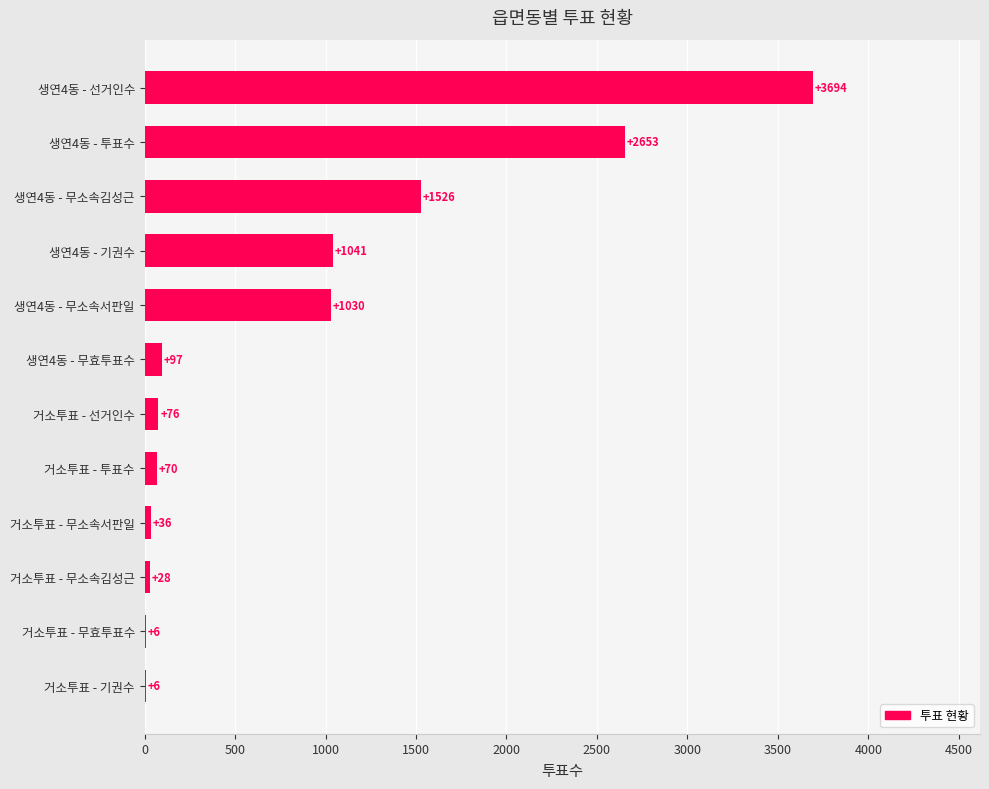

Between 생연4동 - 투표수 and 거소투표 - 무소속서판일, which is larger?

생연4동 - 투표수